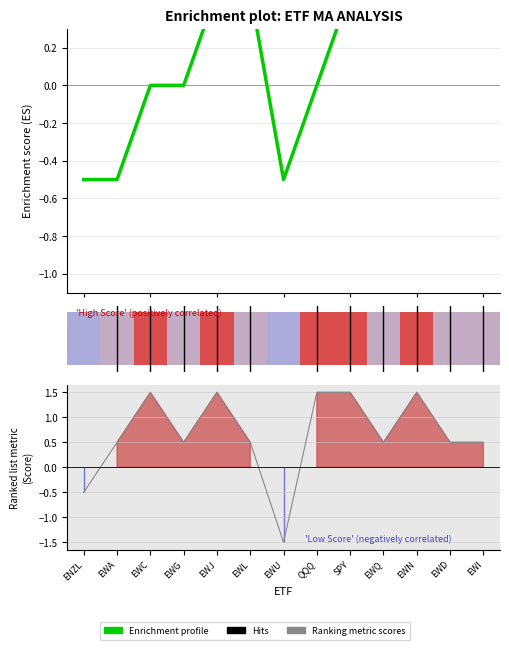

How many data points does each series have?

13